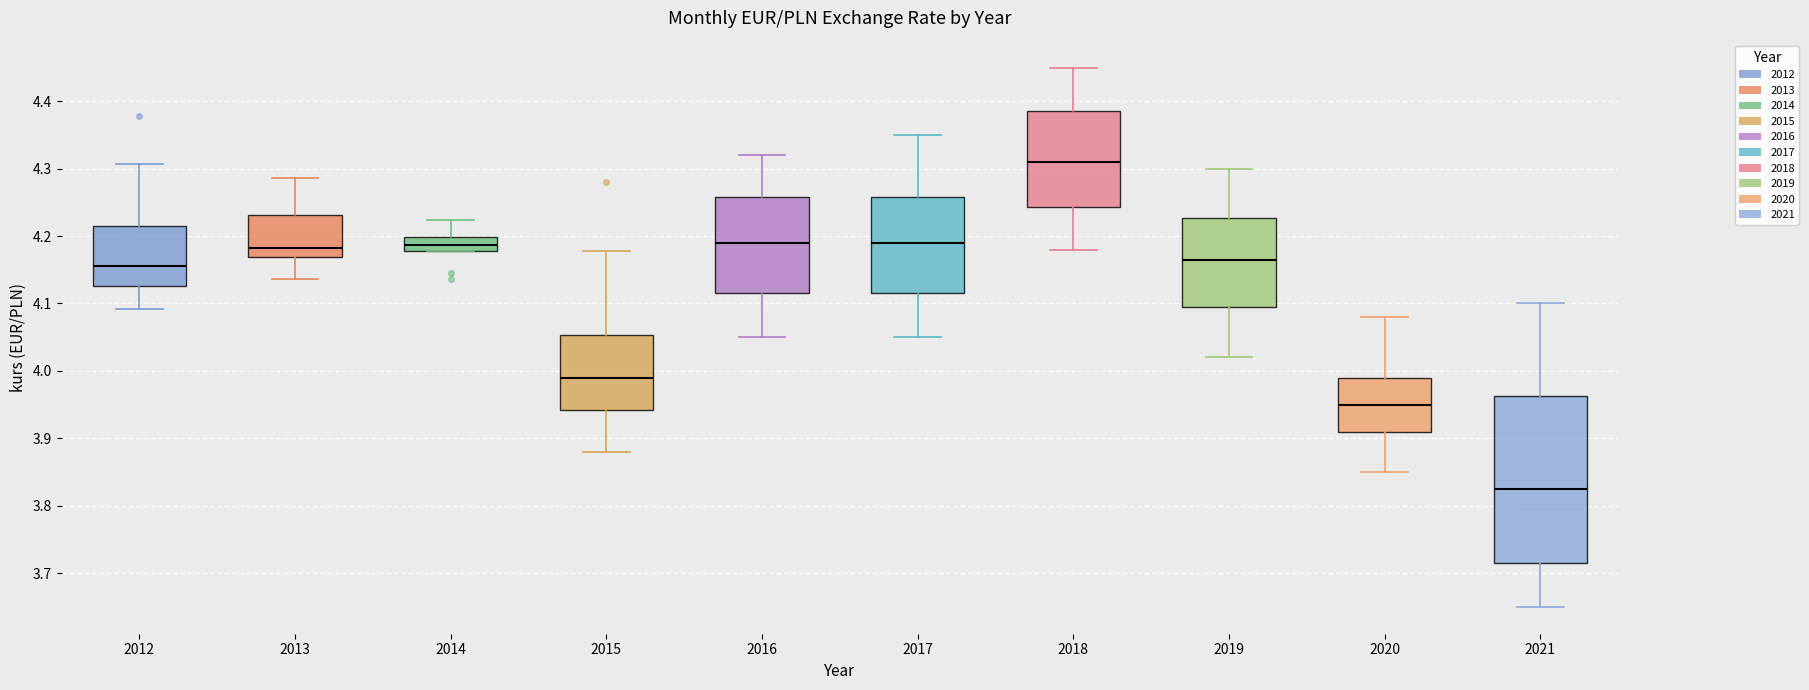

Which box has the highest median line?

2018